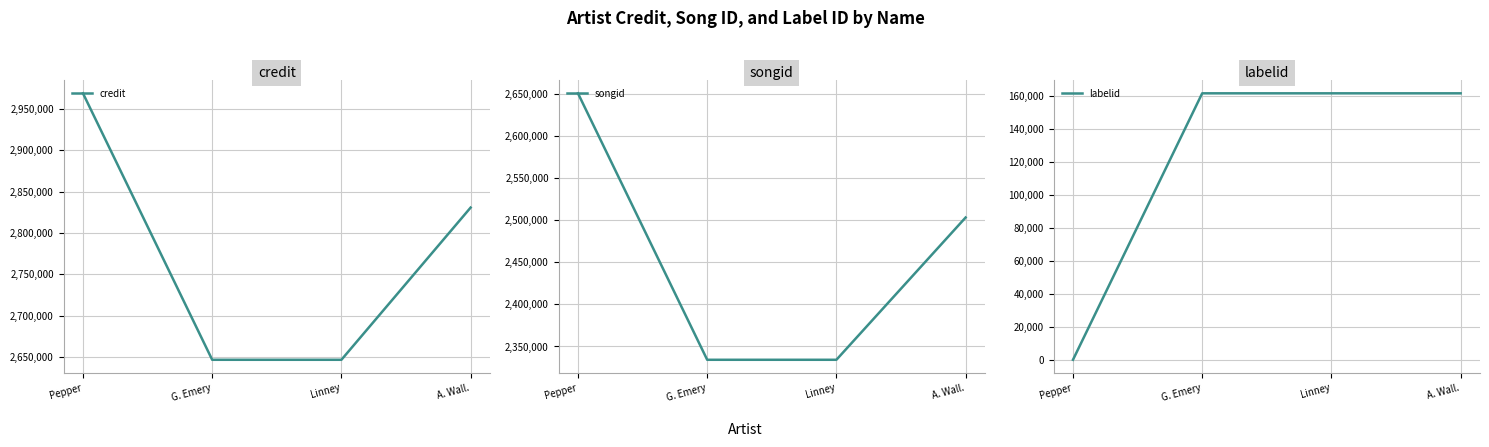

What is the difference between the maximum and minimum values in the songid series?

316063